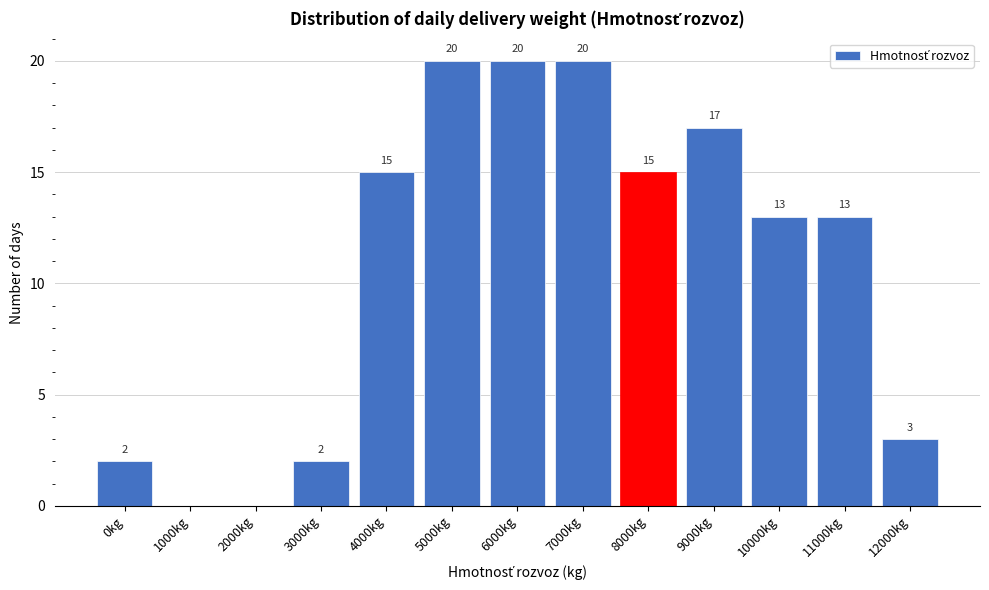

Reading left to right, transcribe all the data shown in this chart.

0kg=2	1000kg=0	2000kg=0	3000kg=2	4000kg=15	5000kg=20	6000kg=20	7000kg=20	8000kg=15	9000kg=17	10000kg=13	11000kg=13	12000kg=3